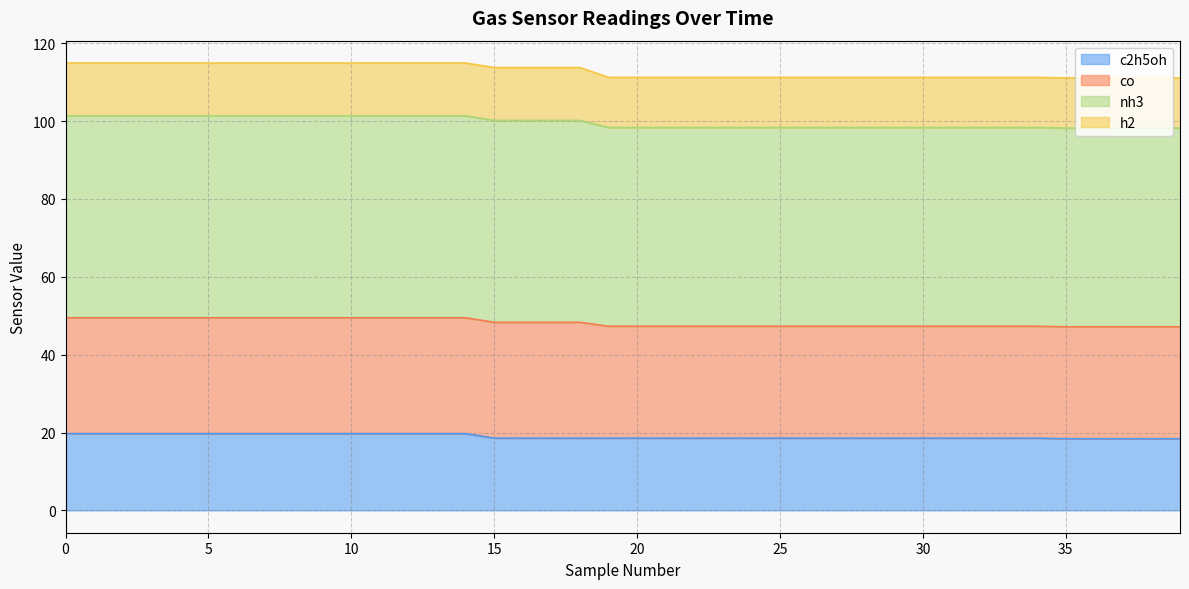

The co series shows 73.7 at 29. True or false?

False